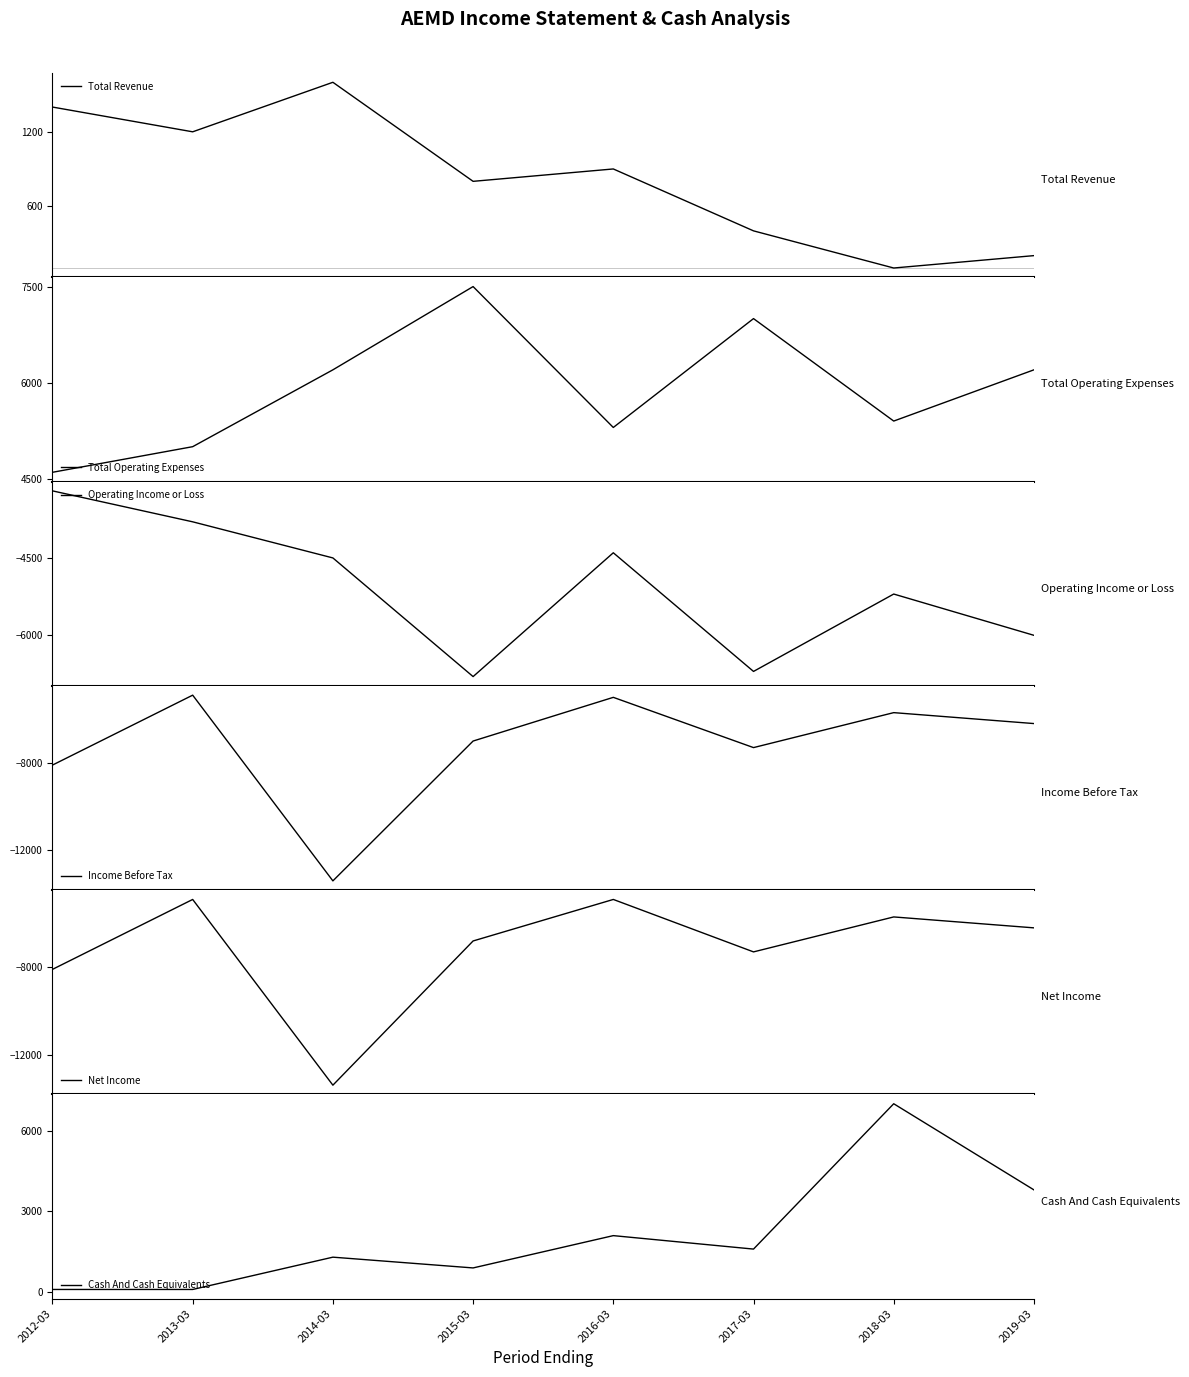

How many lines are shown in the chart?

6